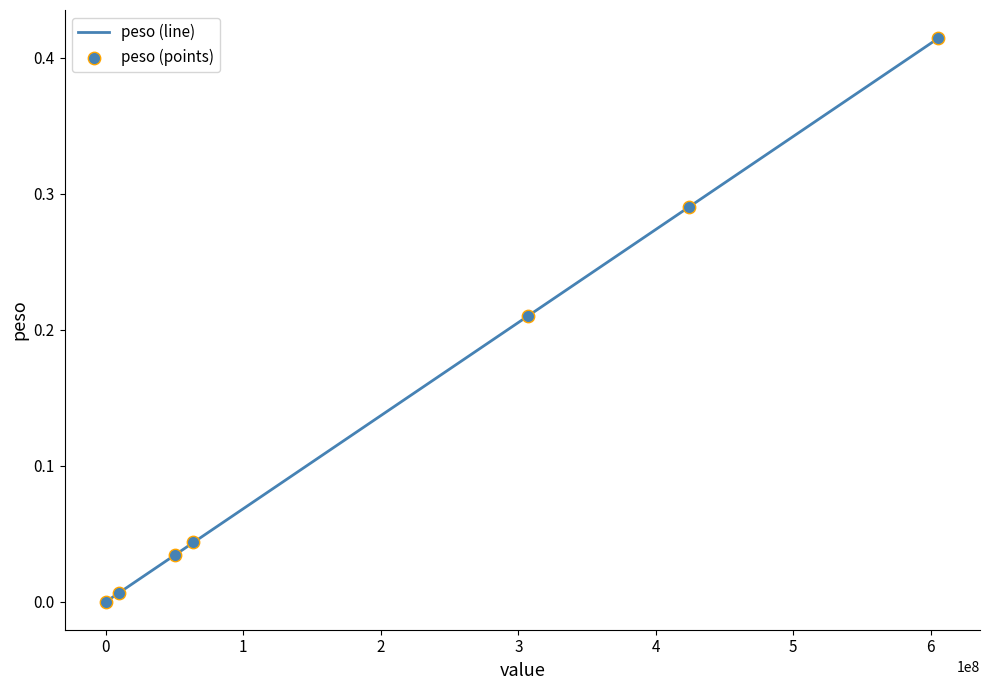

What is the sum of all values?

1.0